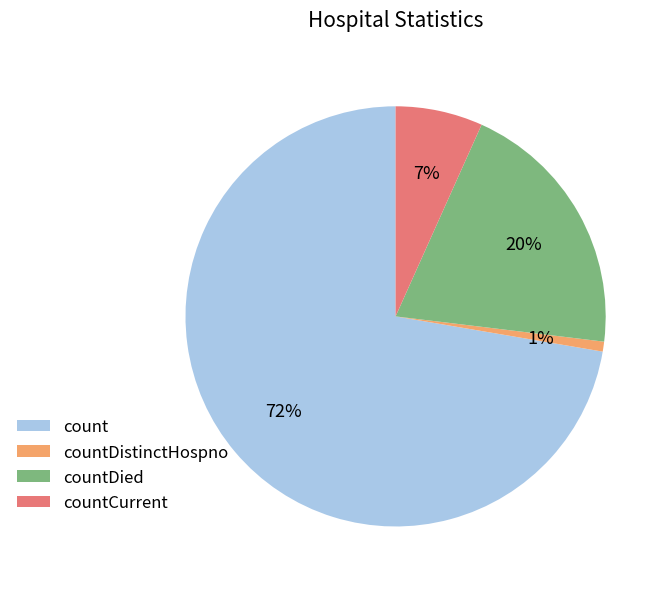

To the nearest percent, what percentage of the pie is countDistinctHospno?

1%